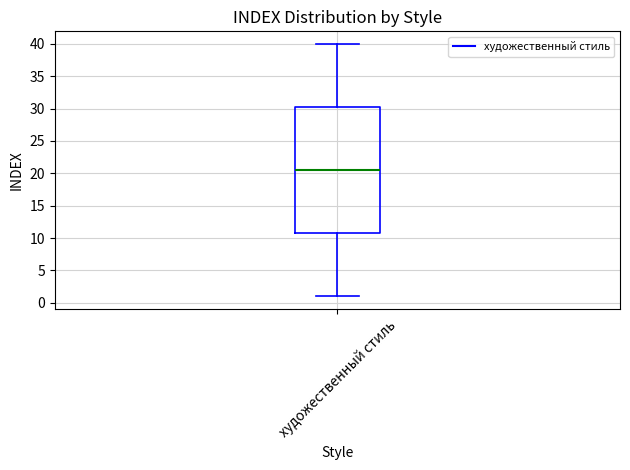

Where does the upper whisker of the box for художественный стиль end on the y-axis? The values are not printed on the chart, so give them approximately, as read against the axis.

40.0